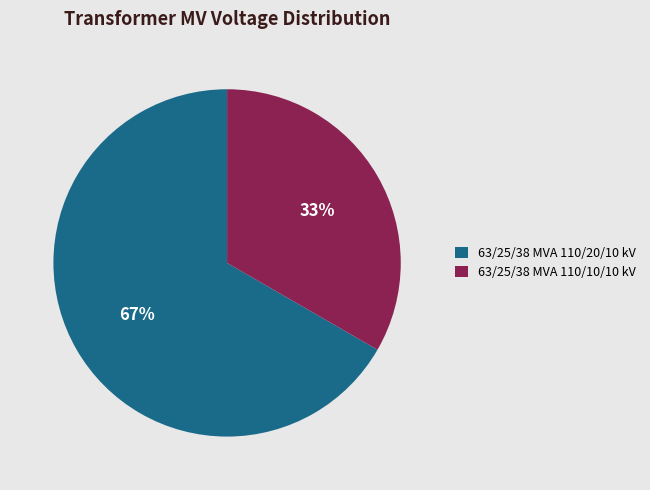

To the nearest percent, what portion does 63/25/38 MVA 110/20/10 kV represent?

67%